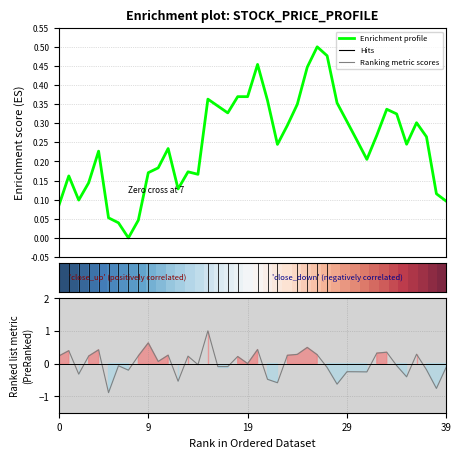

How many interior local peaks does the Enrichment profile series have?

9